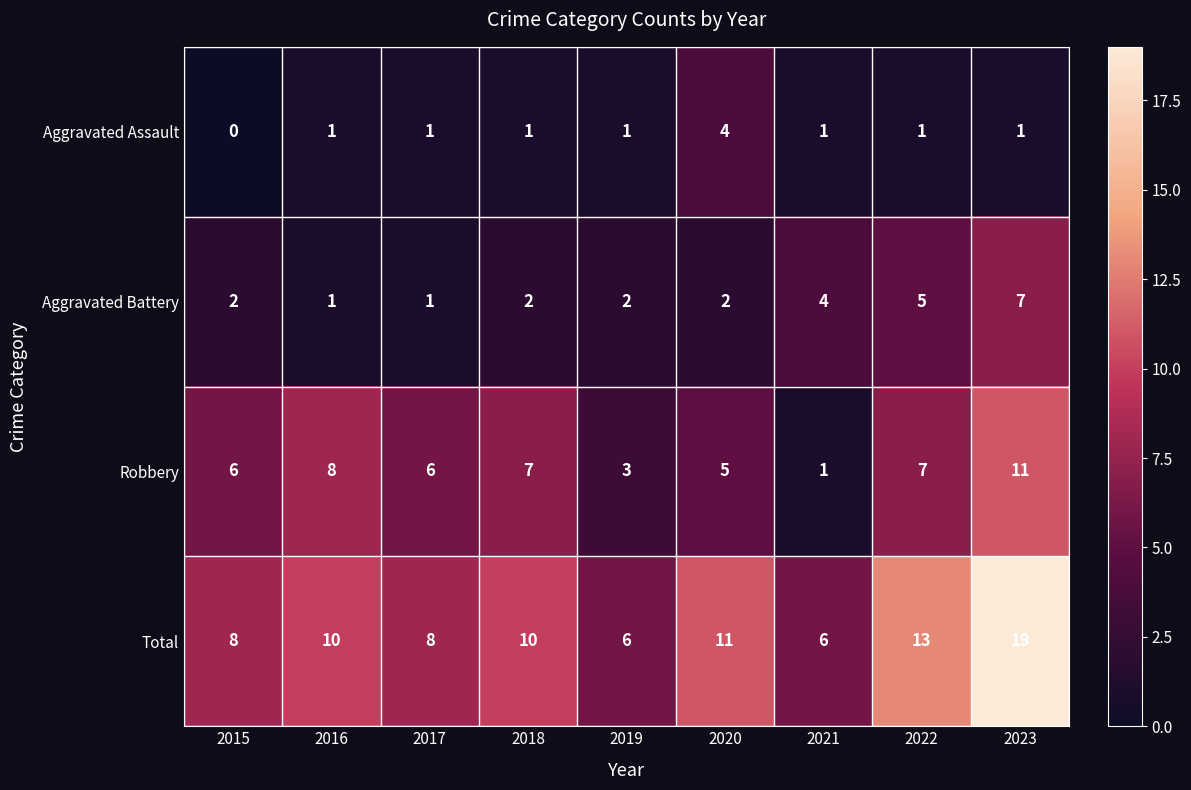

What is the total value across all series at 2016?

20